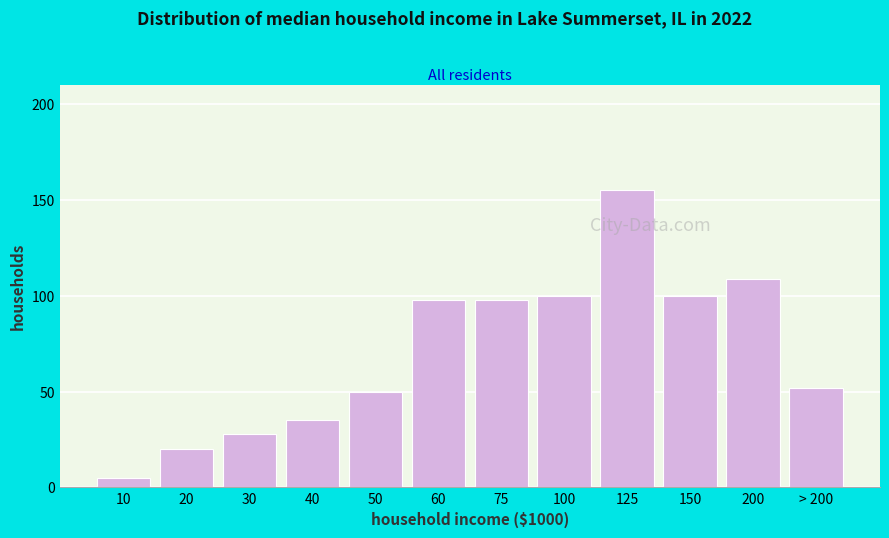

Reading right to left, list all the values displayed in this chart.

> 200=52	200=109	150=100	125=155	100=100	75=98	60=98	50=50	40=35	30=28	20=20	10=5